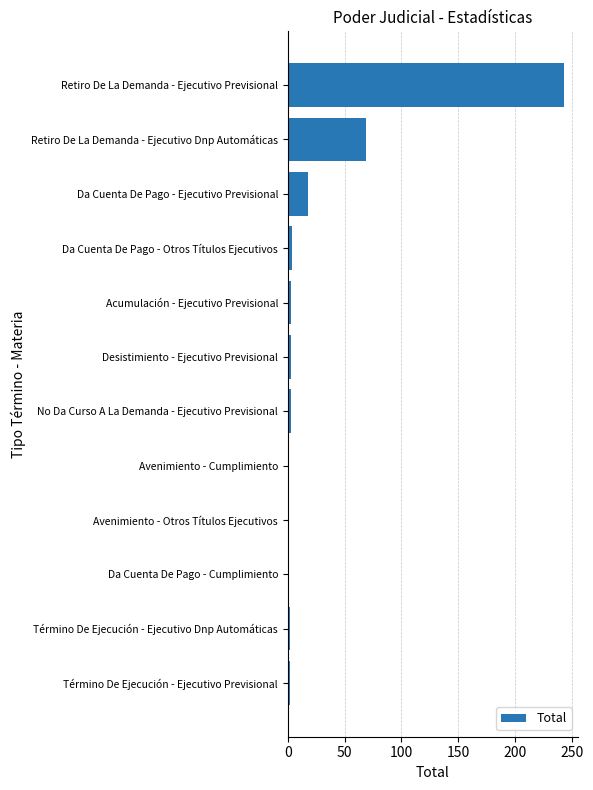

What is the maximum value shown in the chart?

243